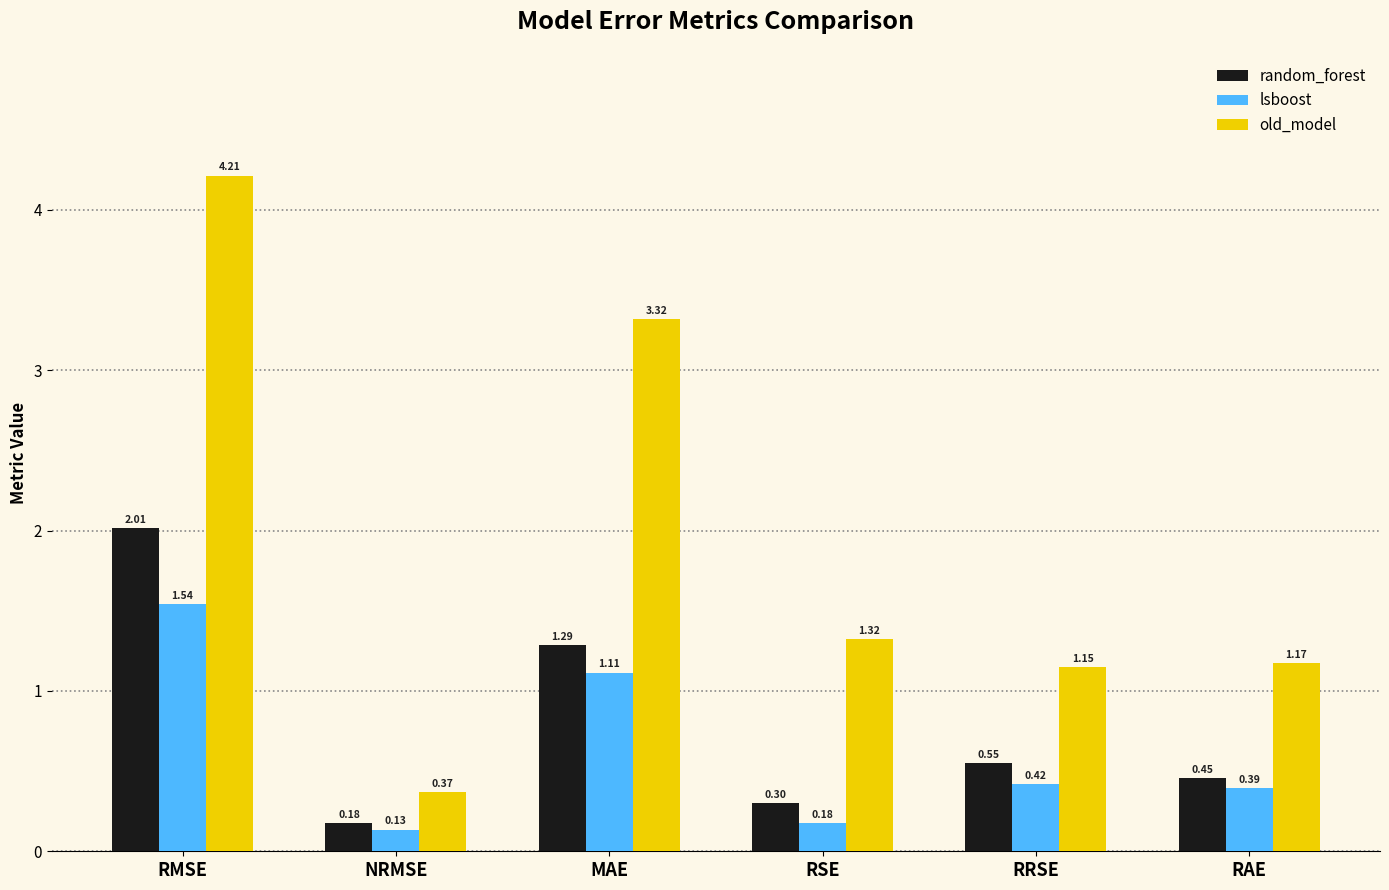

Which series has the largest range (max minus min)?

old_model